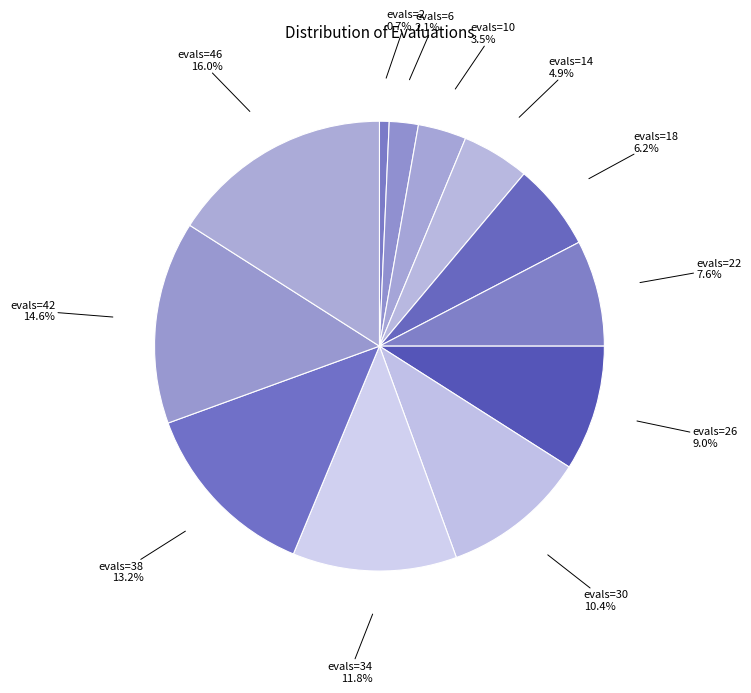

Which slice is the smallest?

evals=2